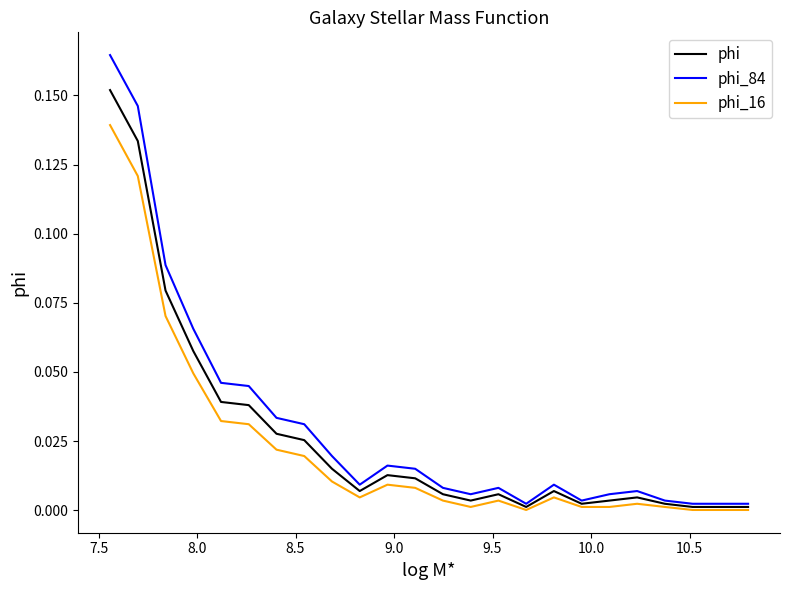

Rank the series by their maximum value, from lowest to highest.

phi_16, phi, phi_84